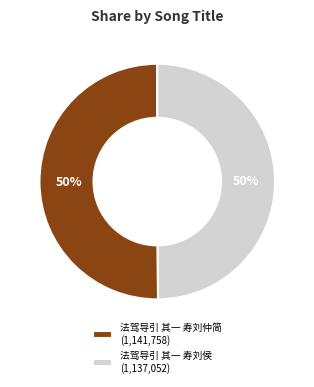

To the nearest percent, what portion does 法驾导引 其一 寿刘侯 represent?

50%